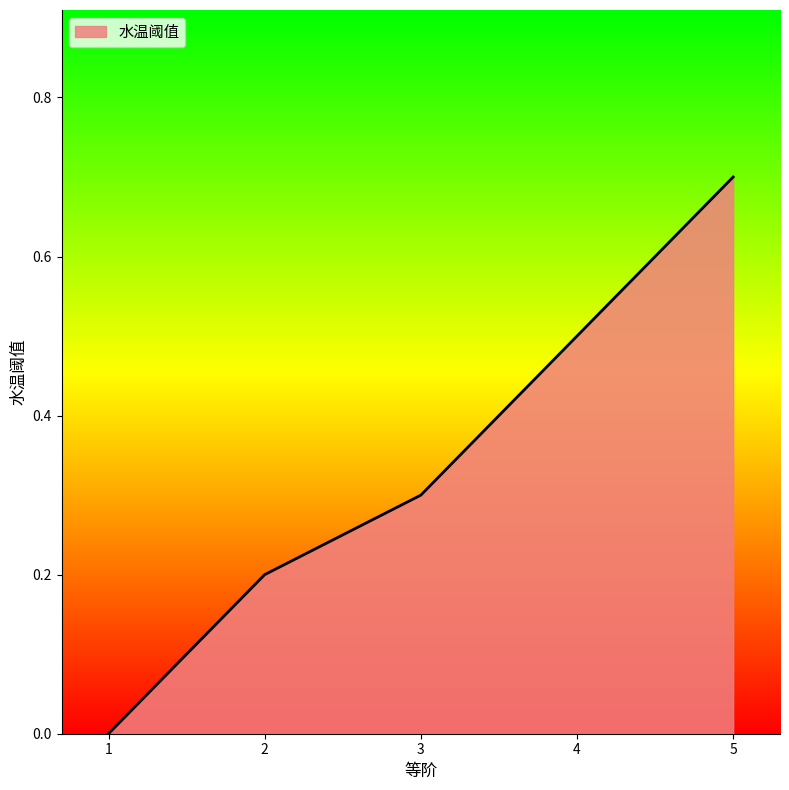

At which category does the chart reach its minimum across all series?

1